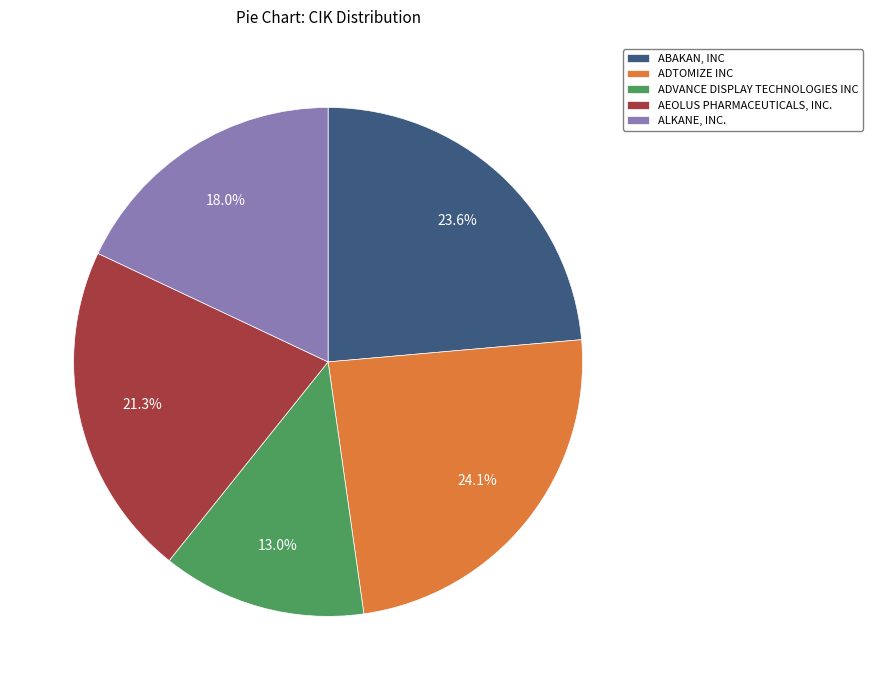

Is the sum of ALKANE, INC. and ADTOMIZE INC greater than half?

No